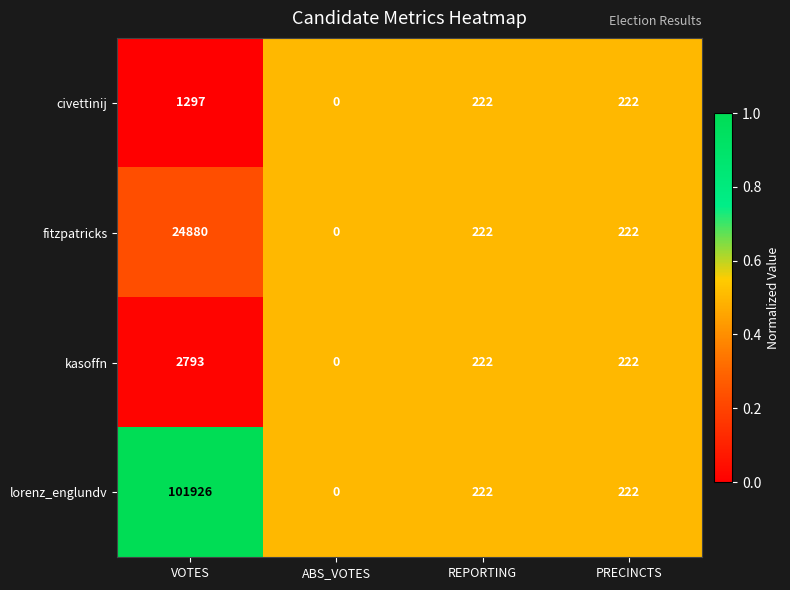

How many categories are shown in the chart?

4